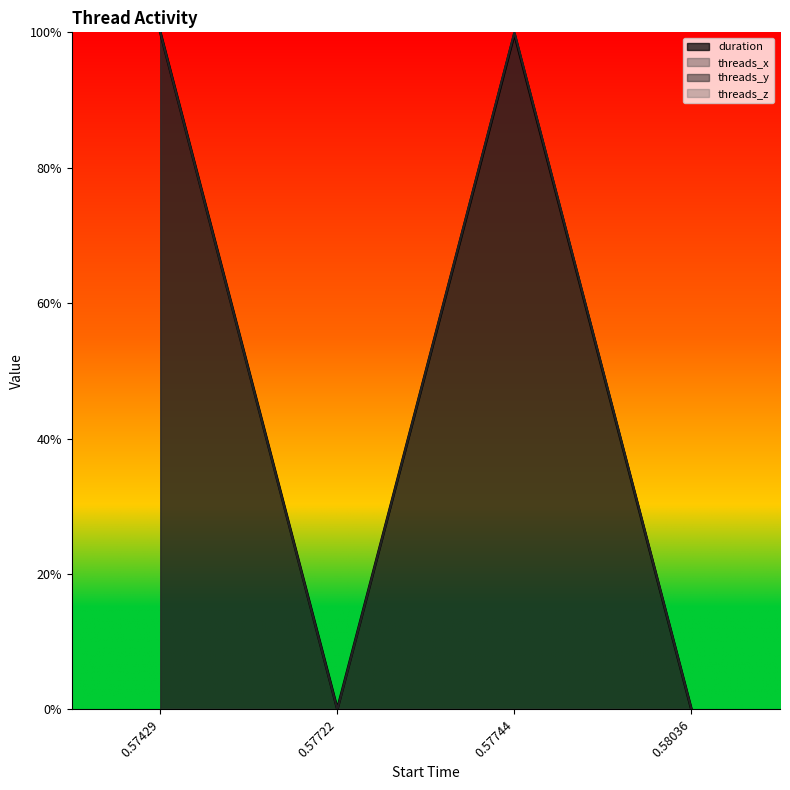

Where is the first local minimum for threads_x?

0.57722